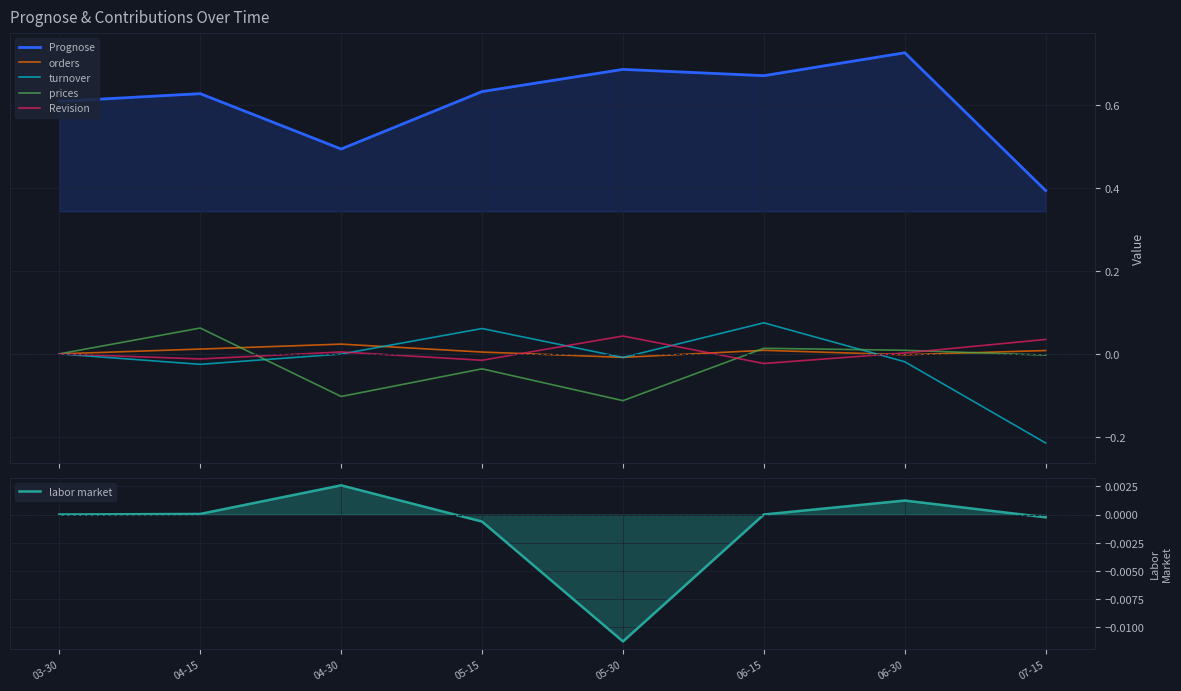

Which series has the largest total across all categories?

Prognose